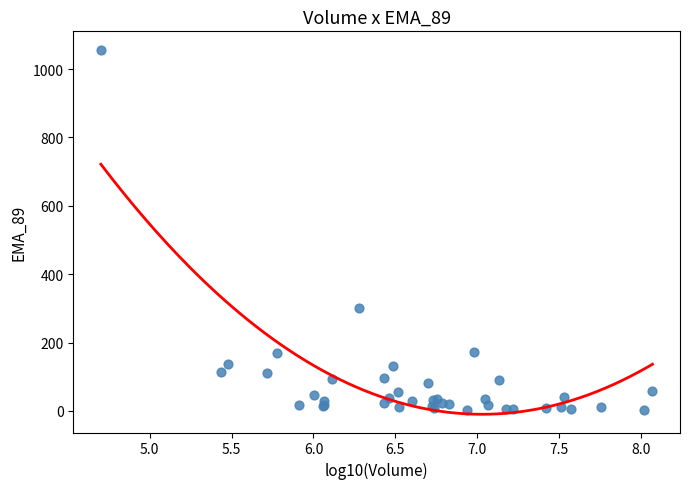

What Y value in the scatter plot is closest to 529?

300.3